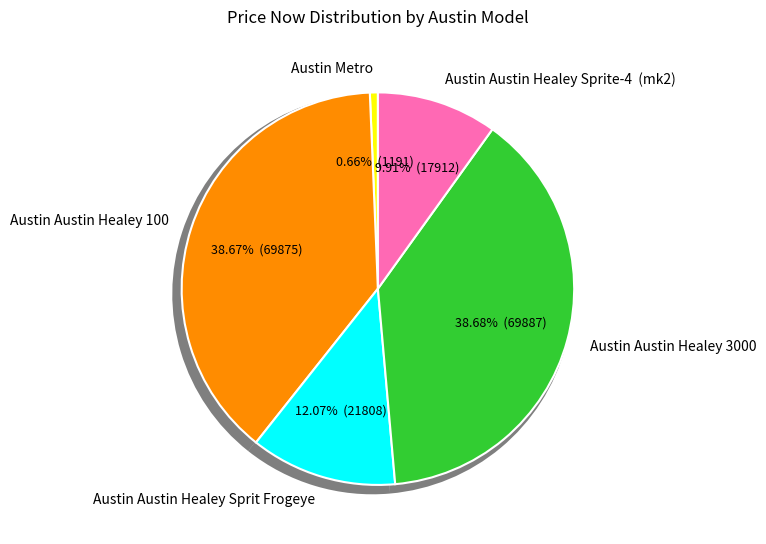

Count the number of slices in the pie.

5